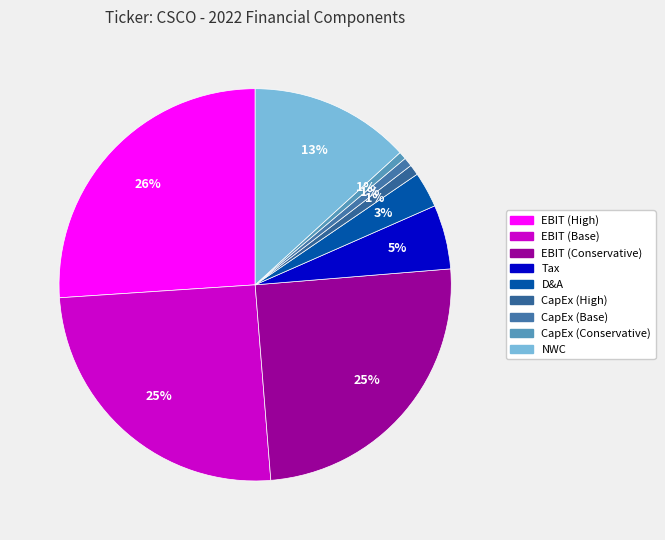

To the nearest percent, what is the combined percentage of D&A and EBIT (Base)?

28%